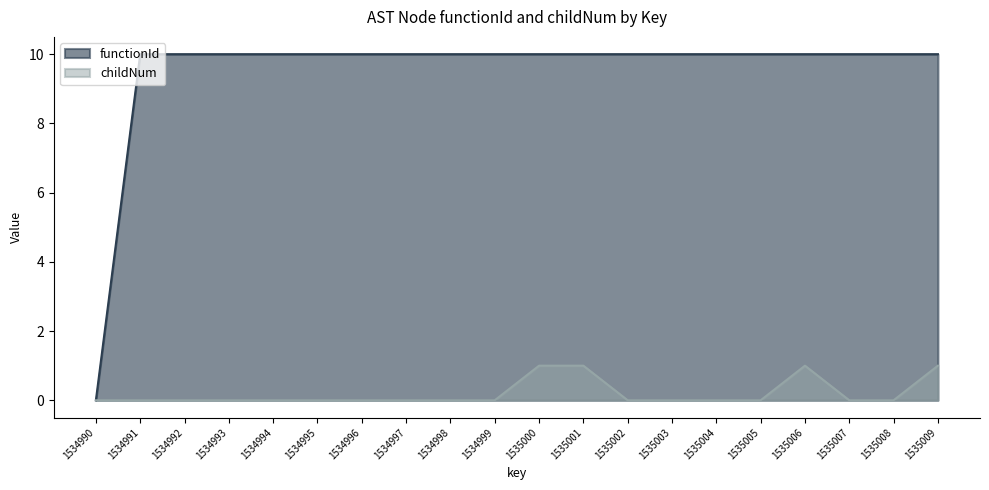

Where is functionId nearest to the value 5?

1534990